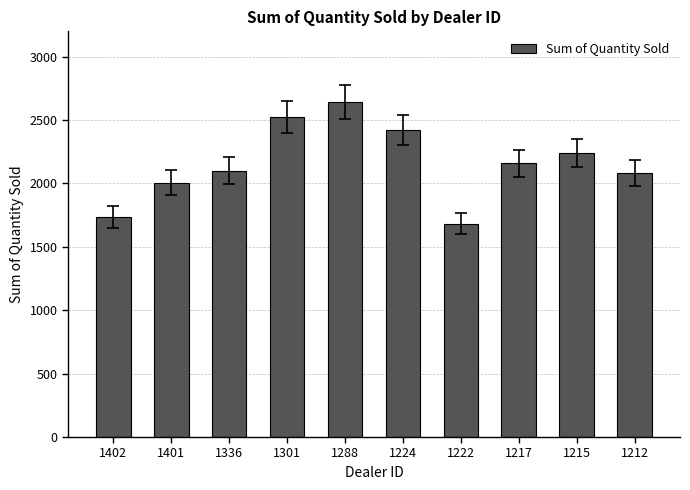

At which label is the value closest to 2163?

1217